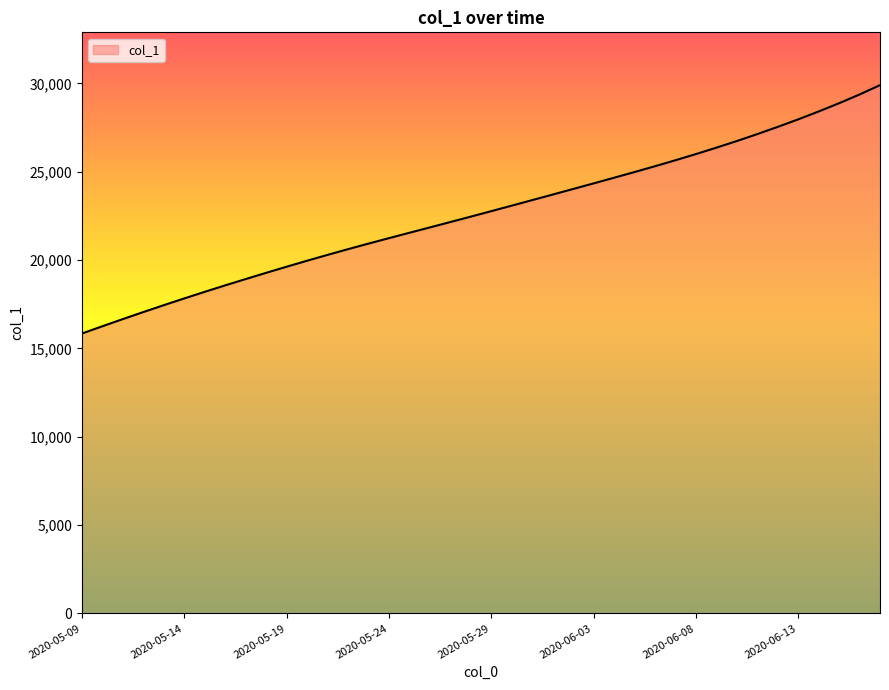

Does the chart display data point markers on the line(s)?

No